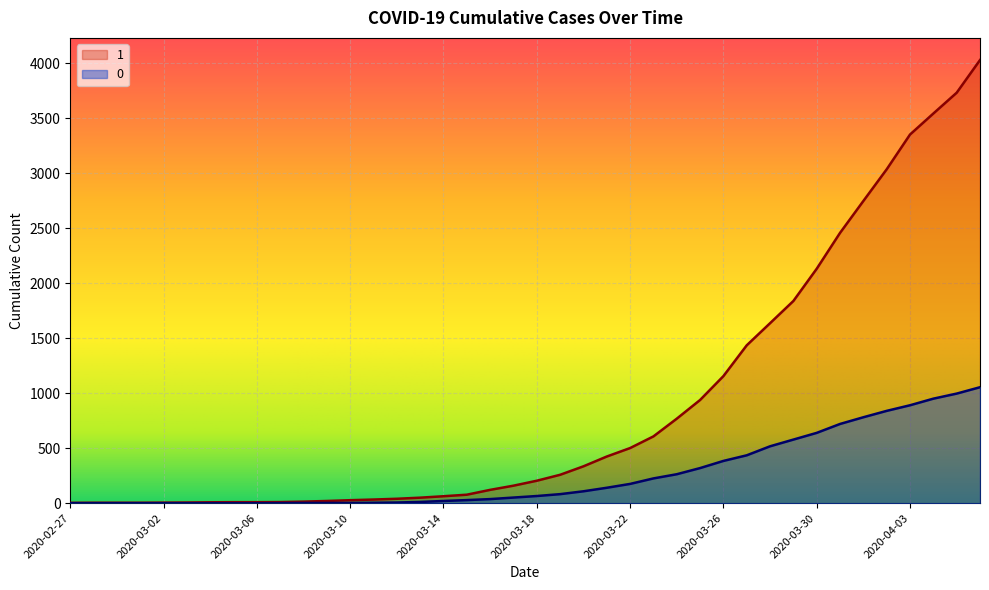

What is the value of the 1 point at the 36th from the left?

3035